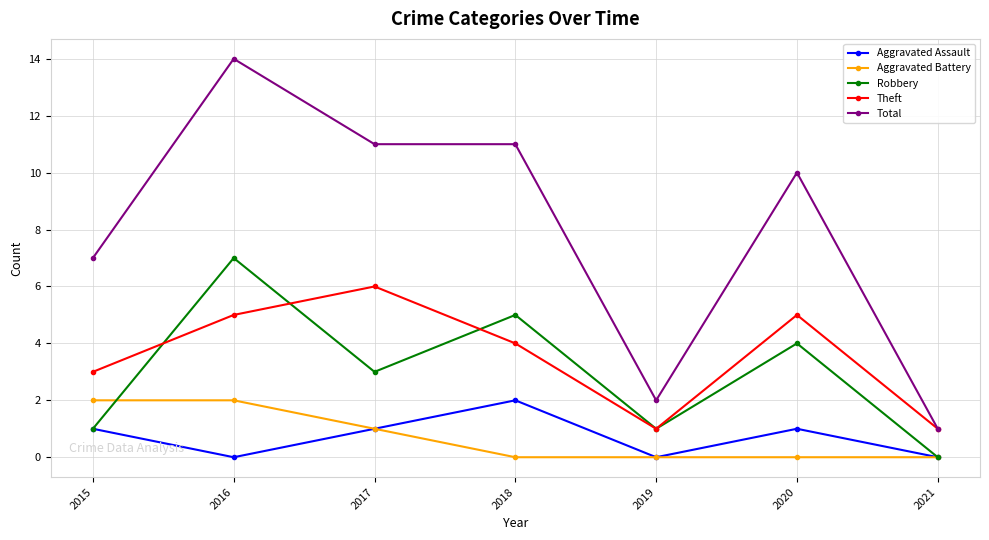

Does the chart display data point markers on the line(s)?

Yes